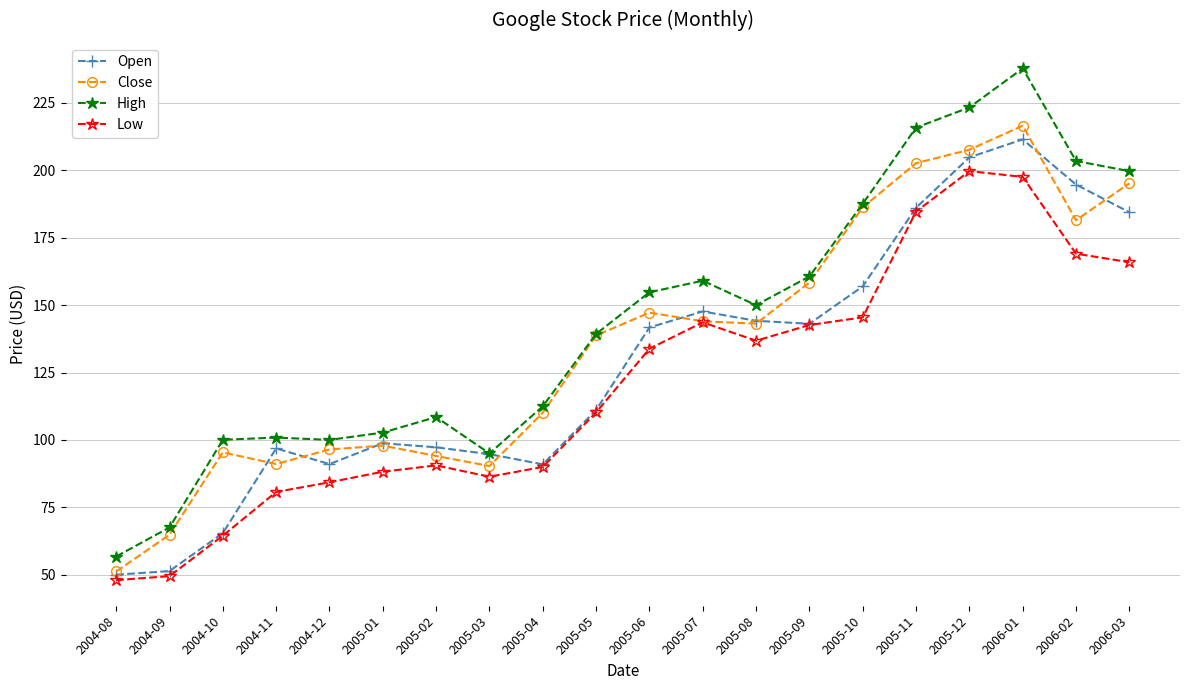

What is the label of the 19th point from the right?

2004-09